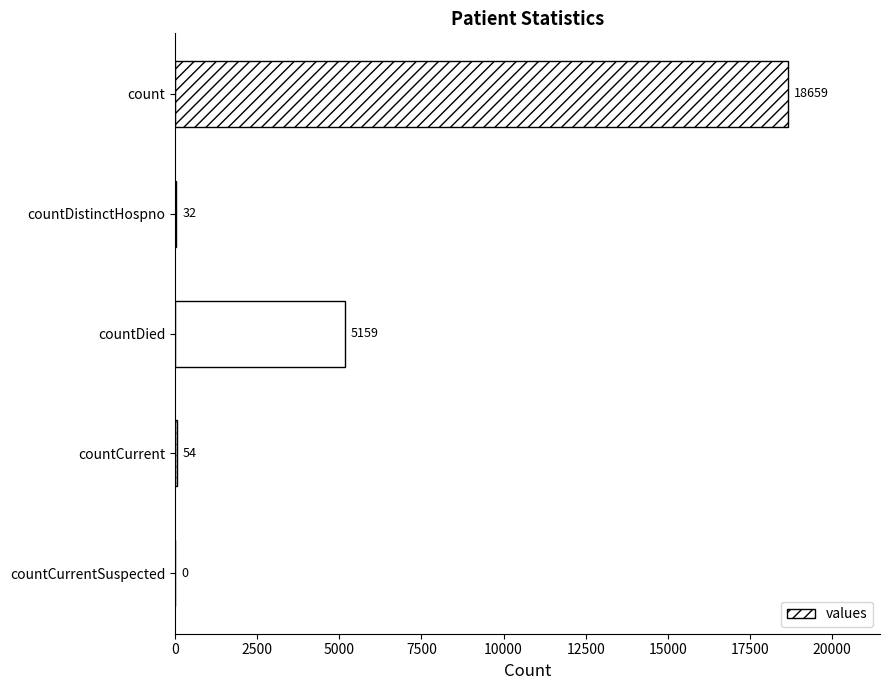

Where is the data nearest to the value 9329?

countDied